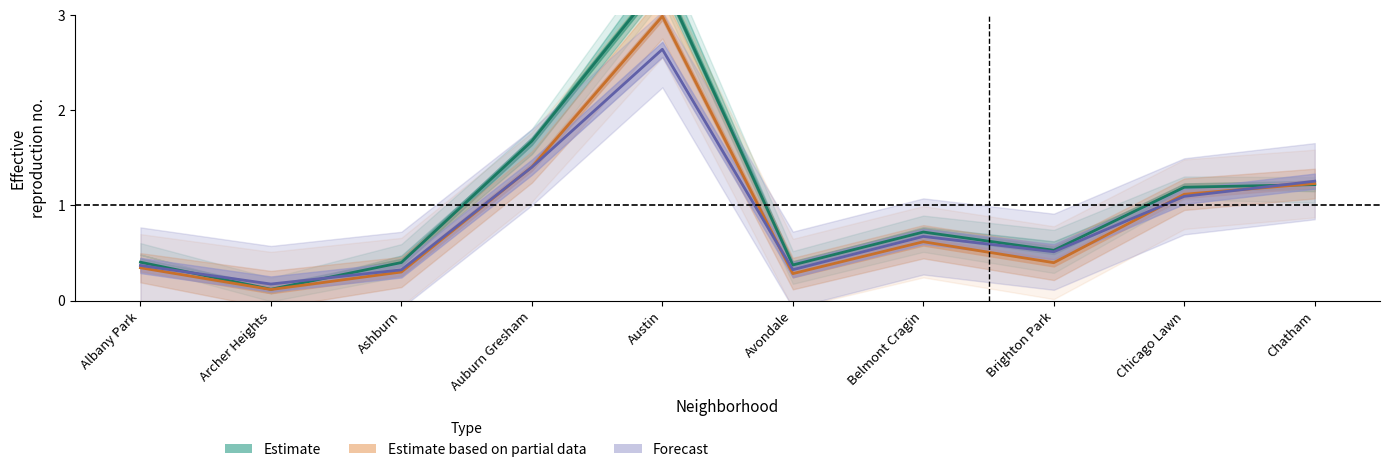

Which series ends up on top after the final intersection of Forecast and Estimate based on partial data?

Forecast